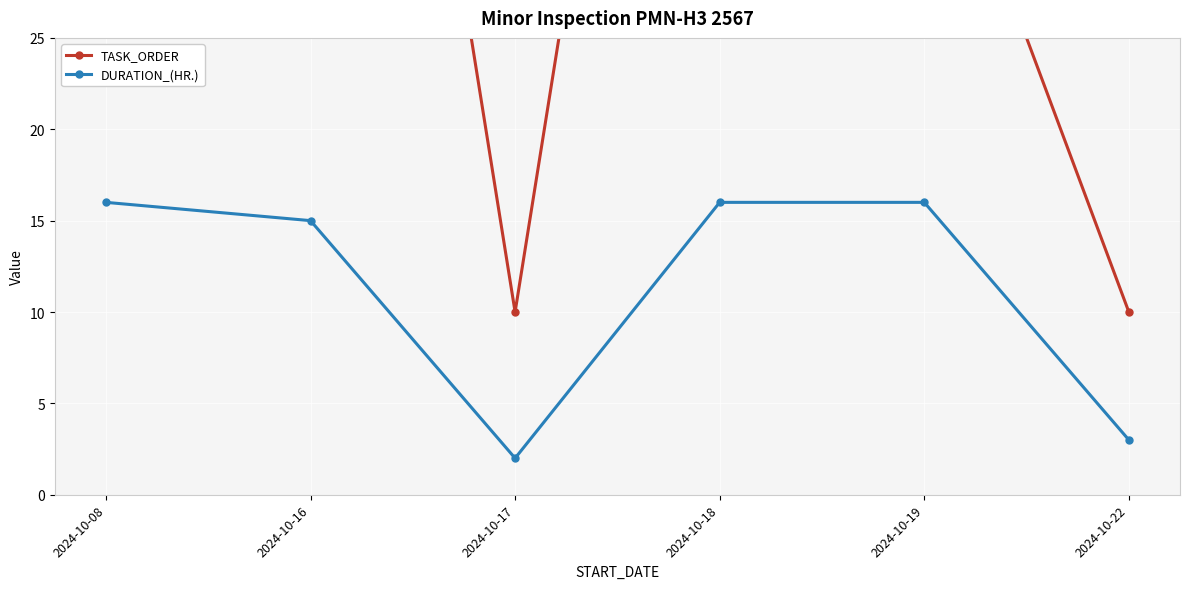

List the labels in order of DURATION_(HR.) value, largest first.

2024-10-08, 2024-10-18, 2024-10-19, 2024-10-16, 2024-10-22, 2024-10-17